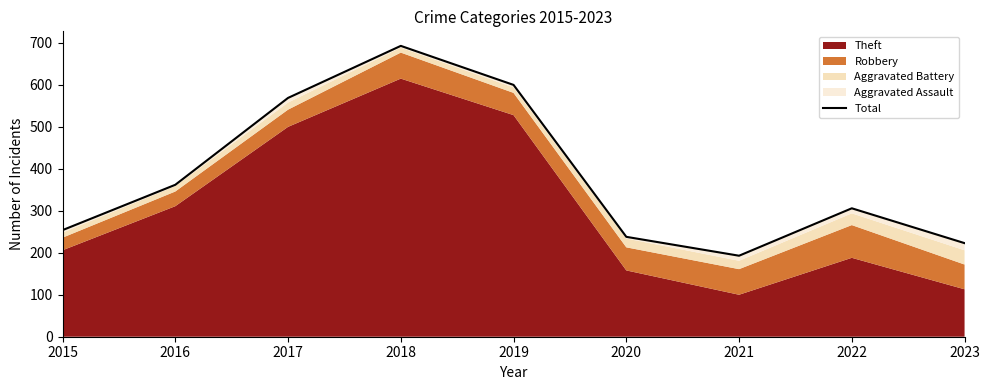

What is the value of the 4th point from the left?

693